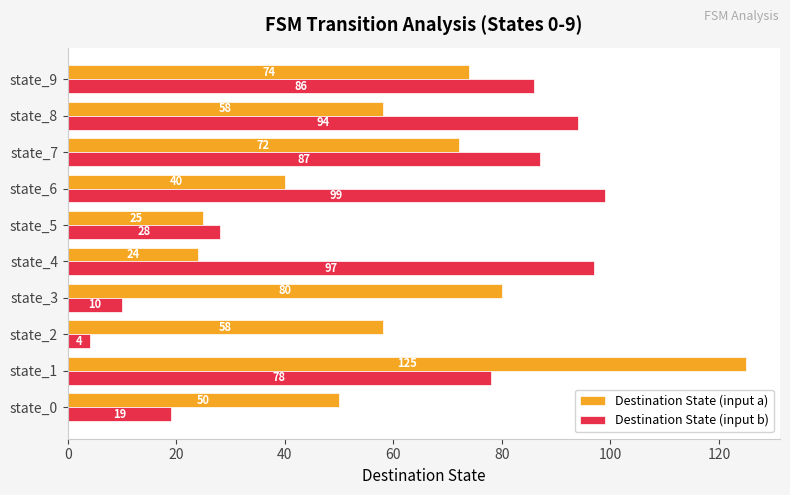

What is the average value of the Destination State (input a) series?

61